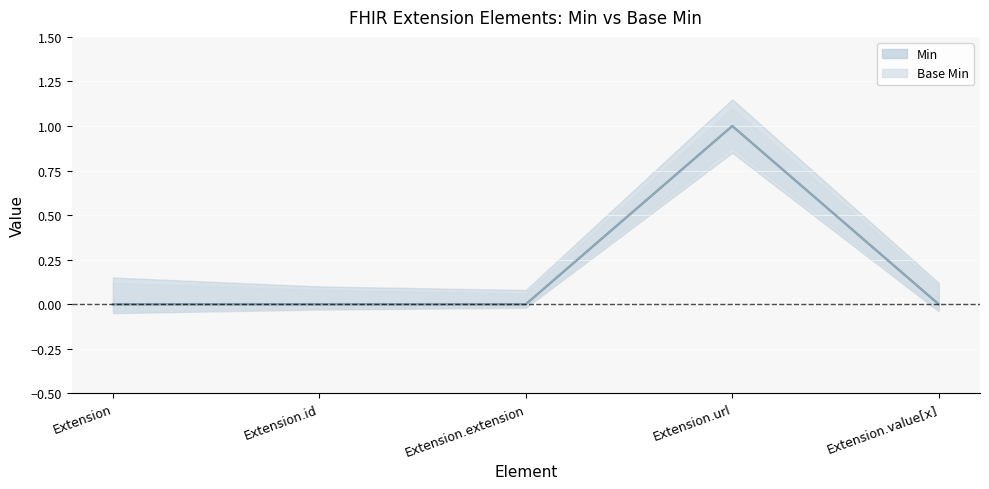

Reading right to left, transcribe all the data shown in this chart.

Min (line): 0	1	0	0	0
Base Min (line): 0	1	0	0	0